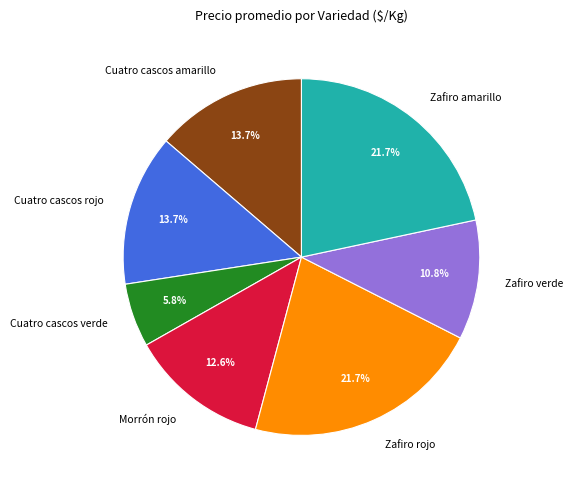

Is it true that Cuatro cascos rojo is 14% of the pie?

True